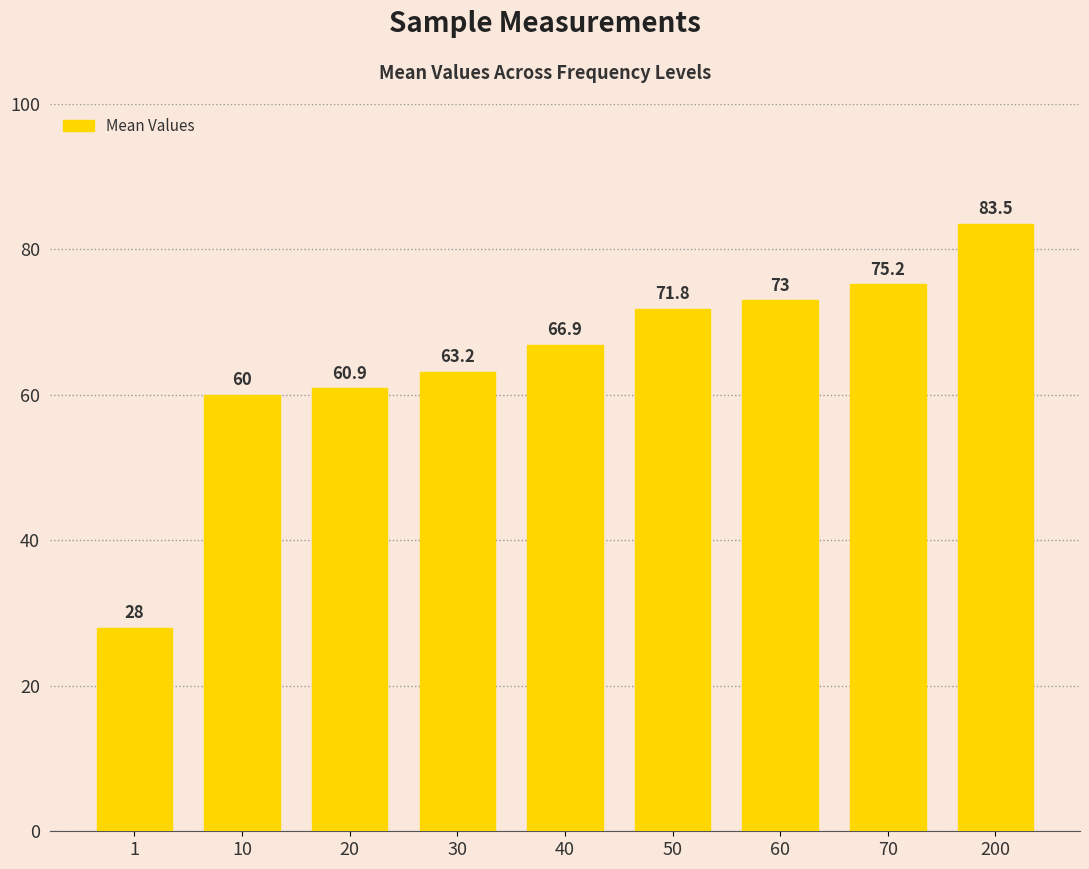

What is the change in value from 20 to 30?

+2.3